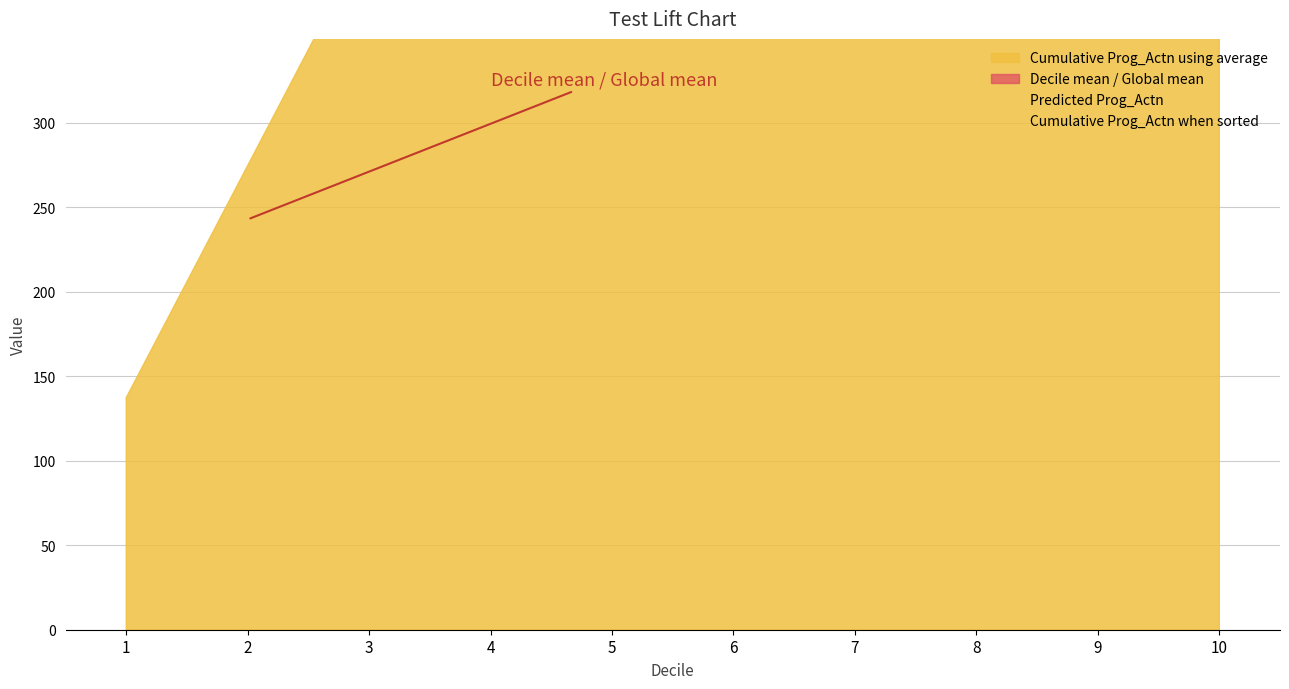

What is the minimum value shown in the chart?

0.7